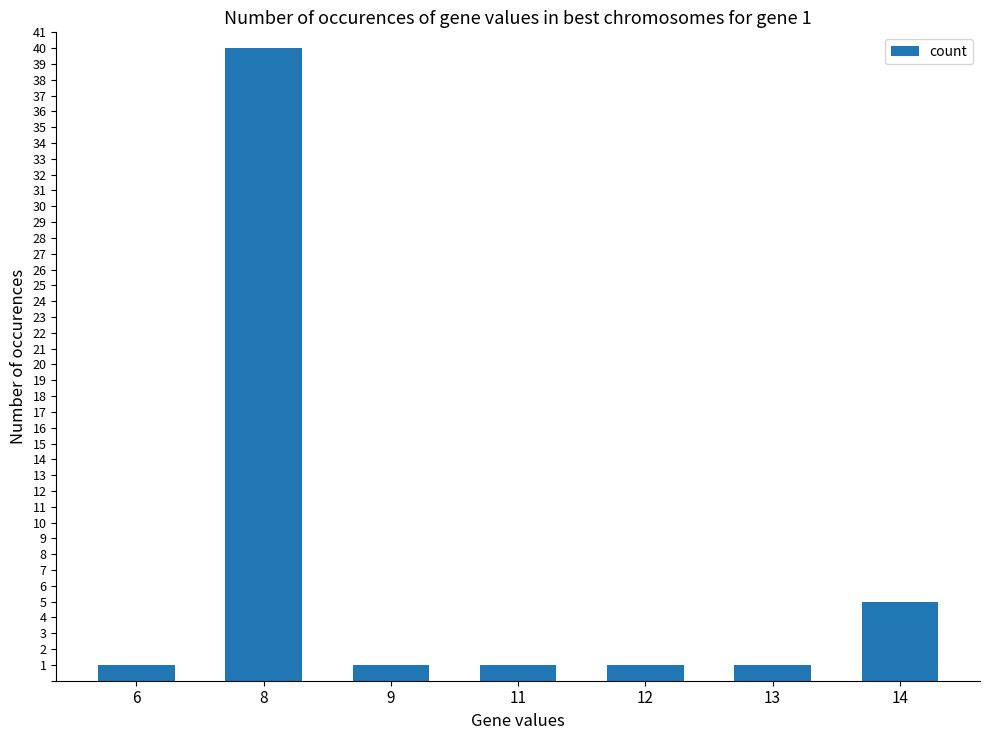

Count the number of data series in this chart.

1